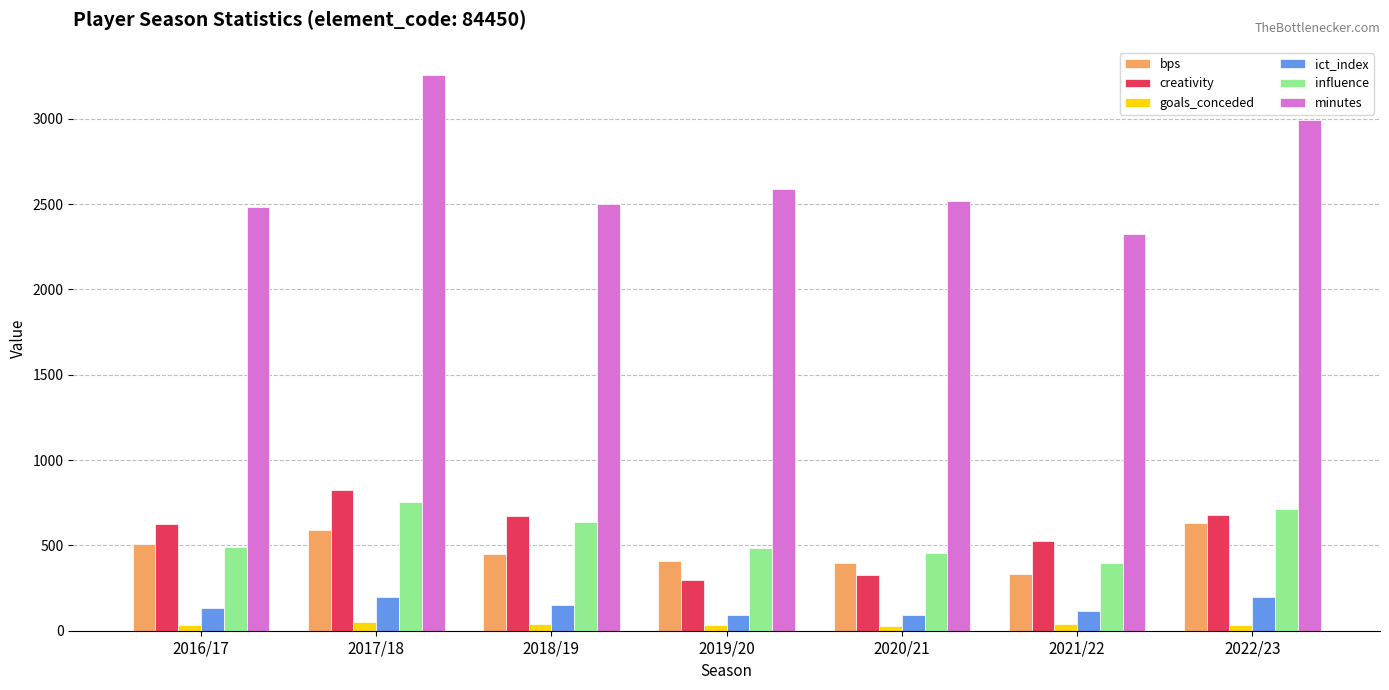

How many data points does each series have?

7